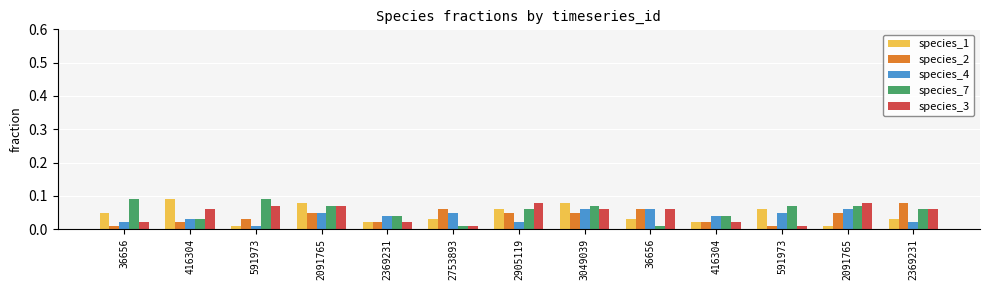

What is the total value across all series at 591973?

0.2